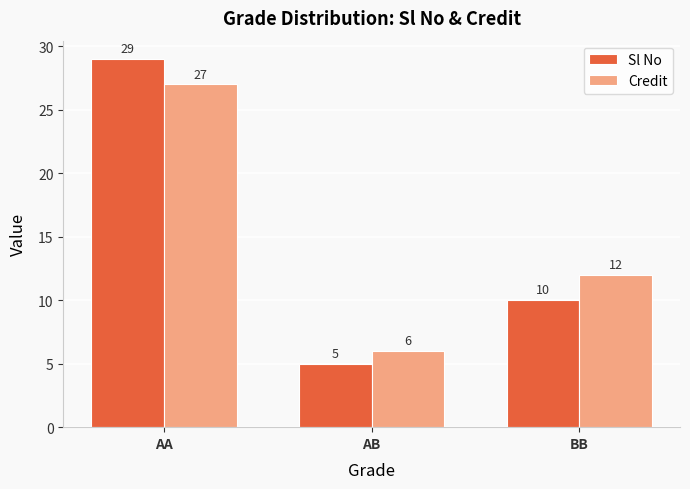

What is the minimum value for Credit?

6